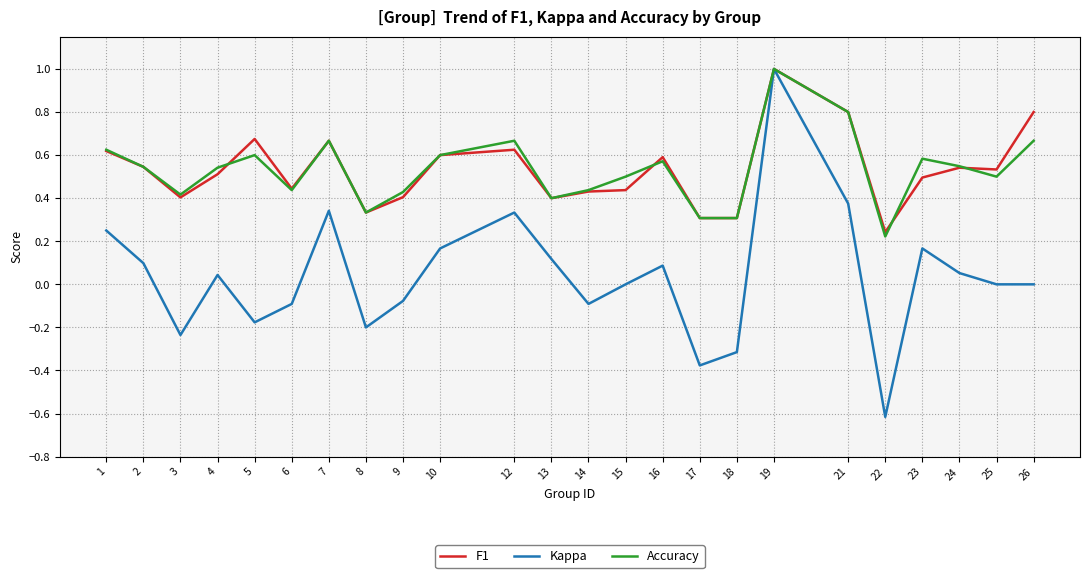

What is the sum of all Accuracy values?

12.7